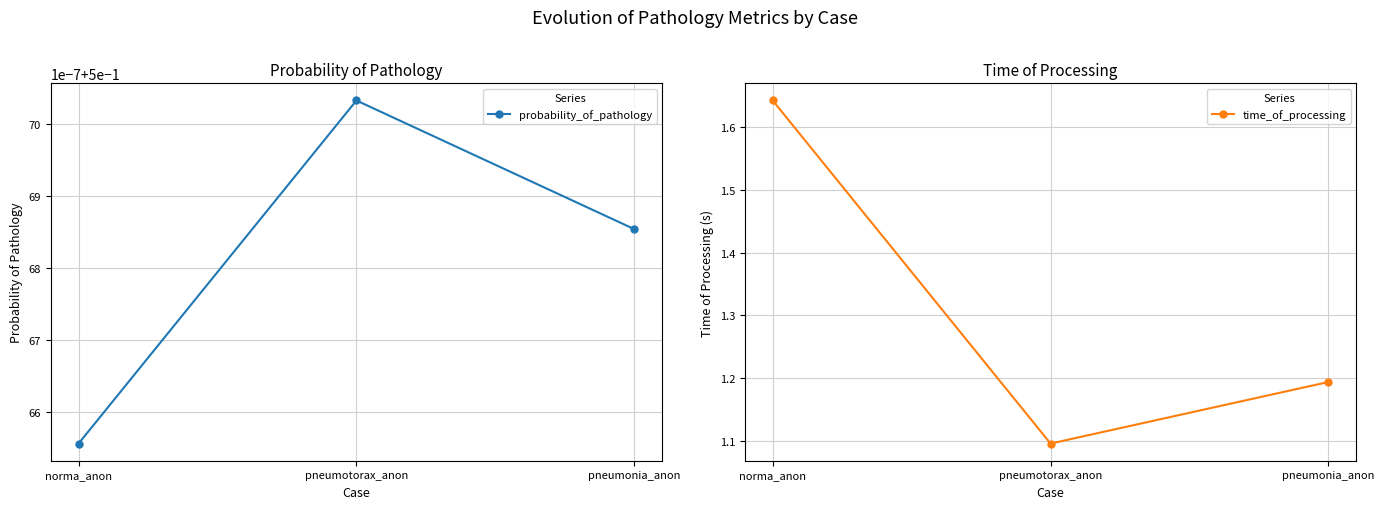

What is the approximate value of probability_of_pathology at norma_anon?

0.5